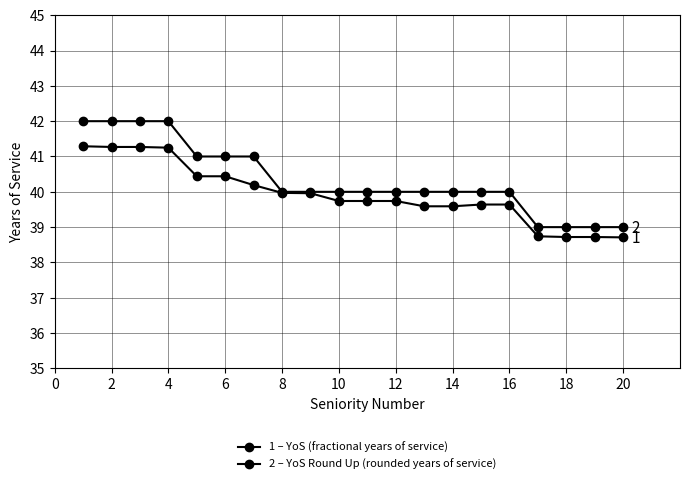

How many series are shown in this chart?

2